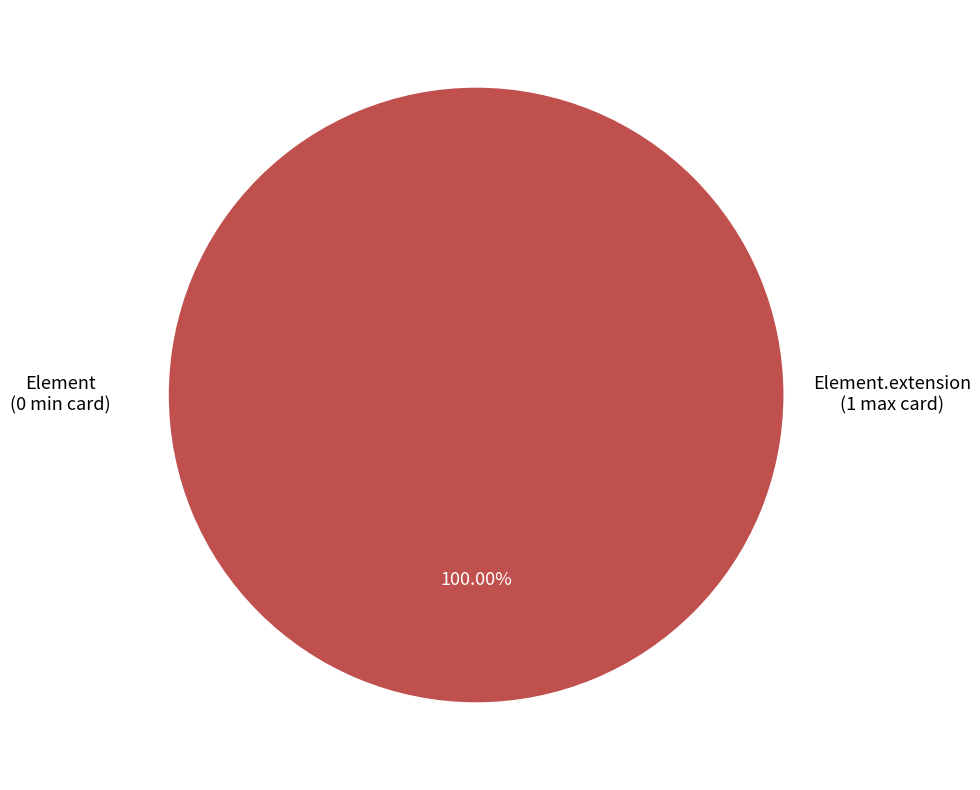

To the nearest percent, what portion does Element.extension represent?

100%